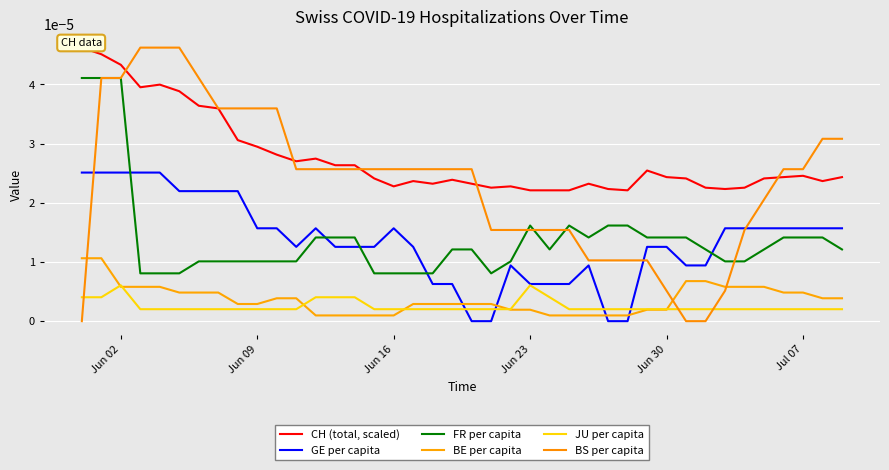

What are all the series names shown in the legend?

CH (total, scaled), GE per capita, FR per capita, BE per capita, JU per capita, BS per capita